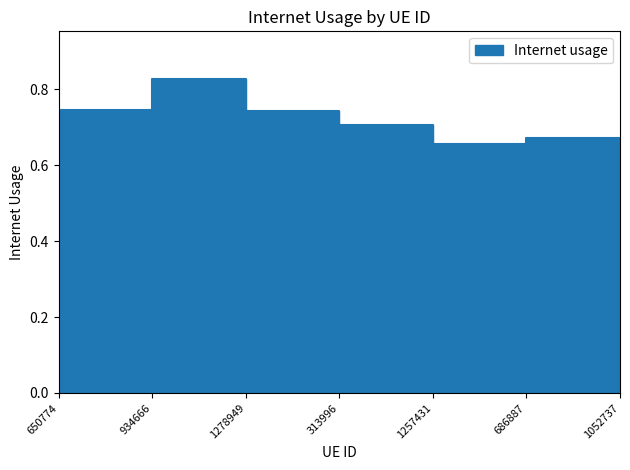

How many points are lower than both their immediate neighbors (excluding endpoints)?

1